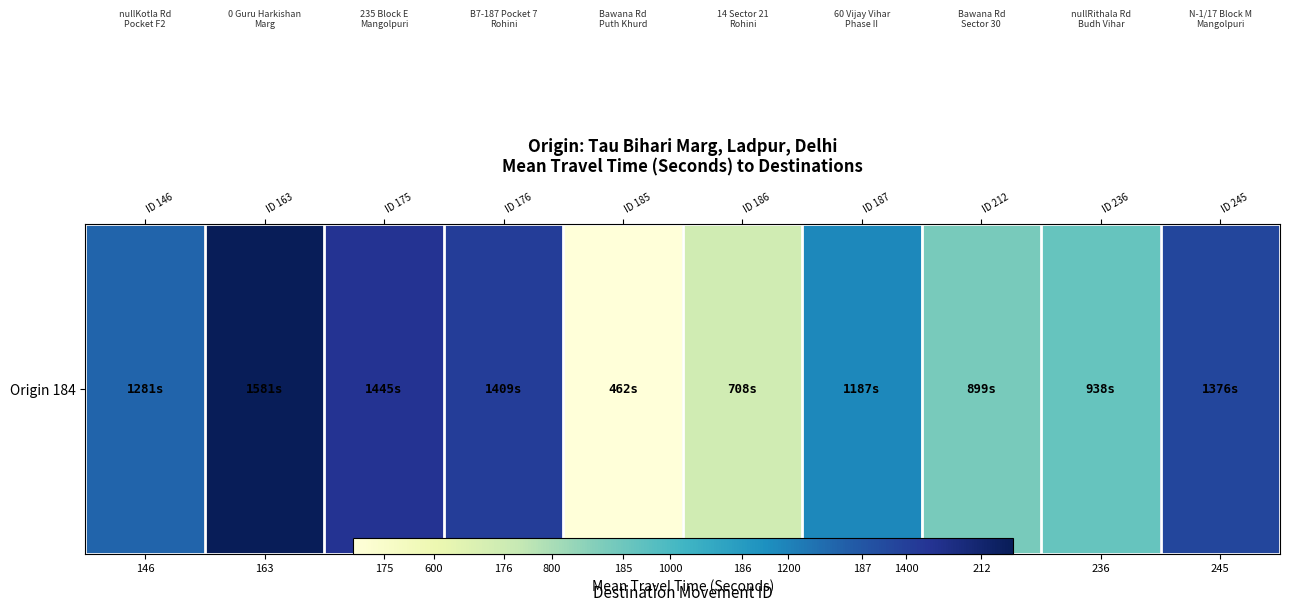

Where is the data nearest to the value 1021?

236